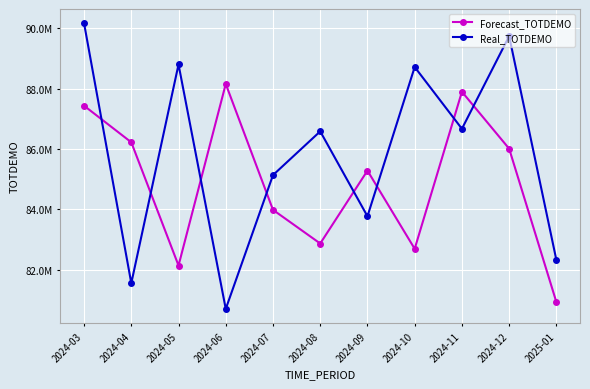

Does the chart have visible grid lines?

Yes